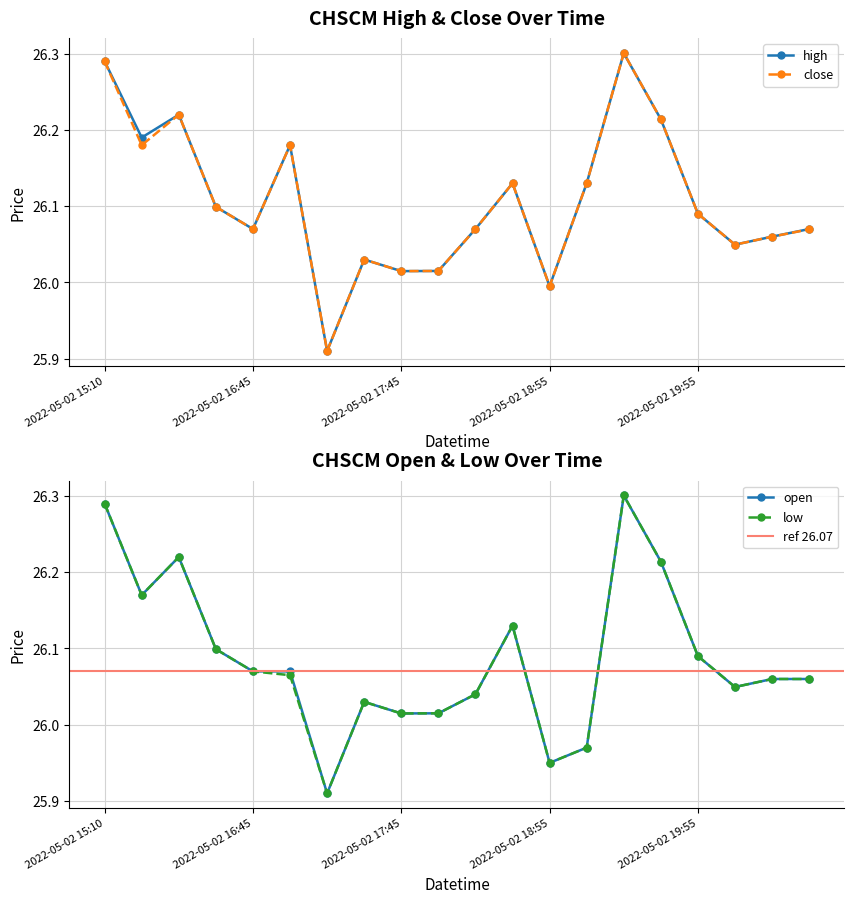

Reading left to right, what are all the values shown in this chart?

high: 26.3	26.2	26.2	26.1	26.1	26.2	25.9	26.0	26.0	26.0	26.1	26.1	26.0	26.1	26.3	26.2	26.1	26.0	26.1	26.1
close: 26.3	26.2	26.2	26.1	26.1	26.2	25.9	26.0	26.0	26.0	26.1	26.1	26.0	26.1	26.3	26.2	26.1	26.0	26.1	26.1
open: 26.3	26.2	26.2	26.1	26.1	26.1	25.9	26.0	26.0	26.0	26.0	26.1	25.9	26.0	26.3	26.2	26.1	26.0	26.1	26.1
low: 26.3	26.2	26.2	26.1	26.1	26.1	25.9	26.0	26.0	26.0	26.0	26.1	25.9	26.0	26.3	26.2	26.1	26.0	26.1	26.1